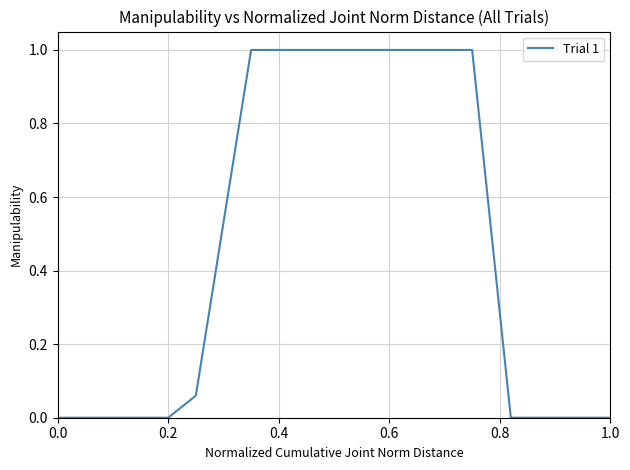

How many lines are shown in the chart?

1